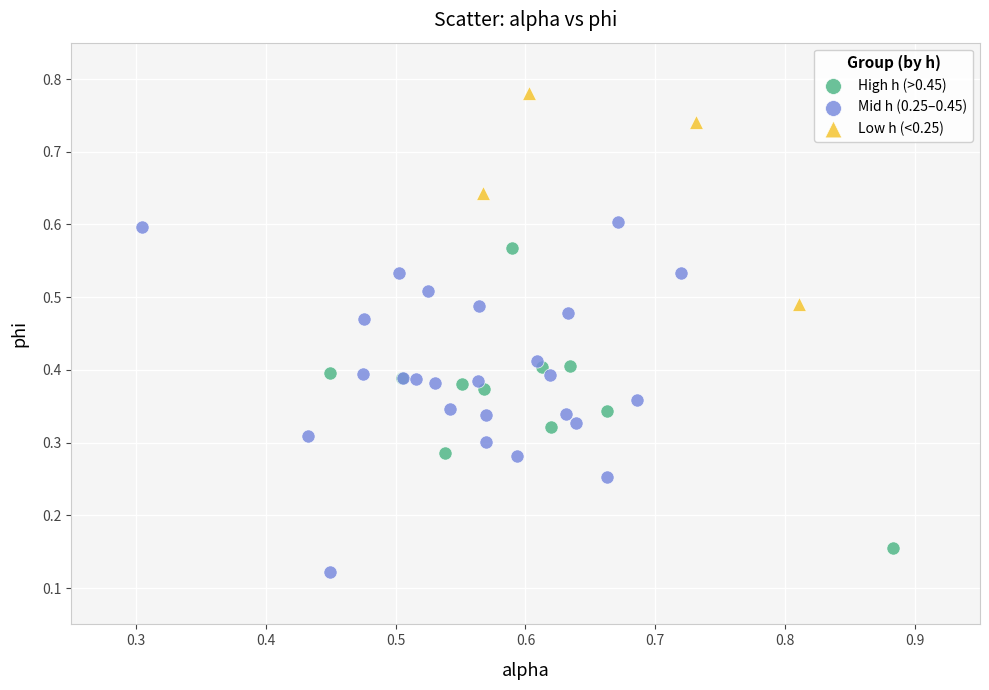

Which series contains the lowest Y value?

Mid h (0.25–0.45)